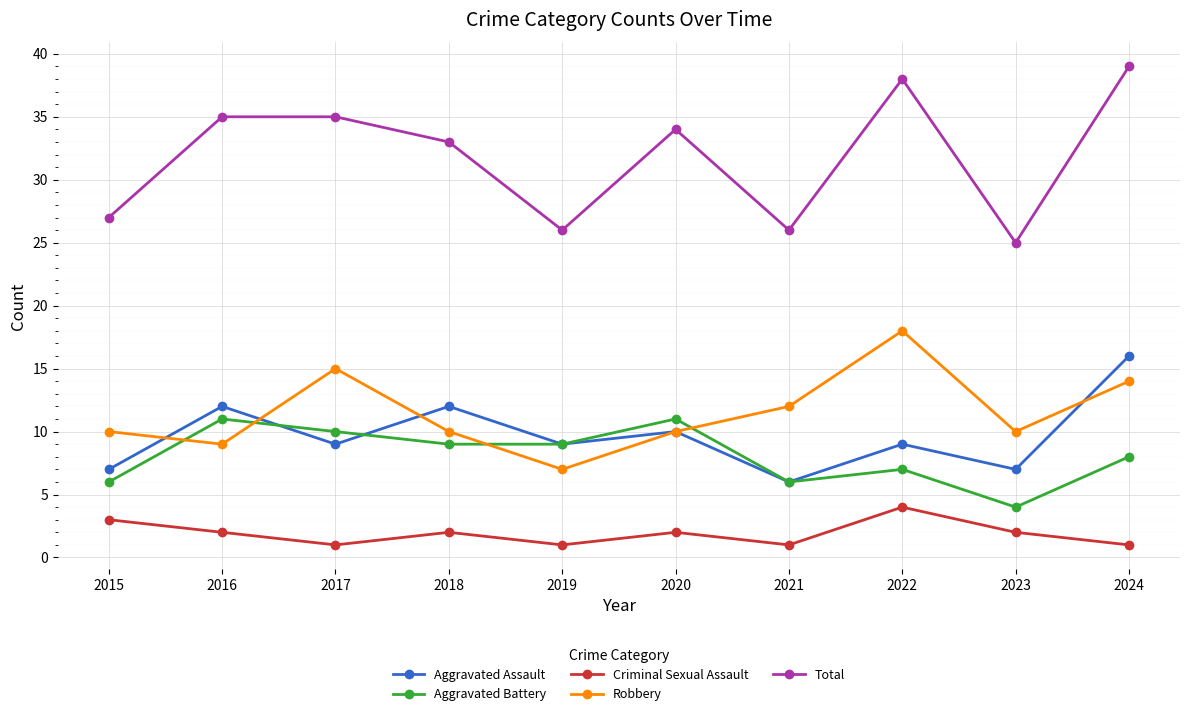

Which series changed the most between 2016 and 2021?

Total